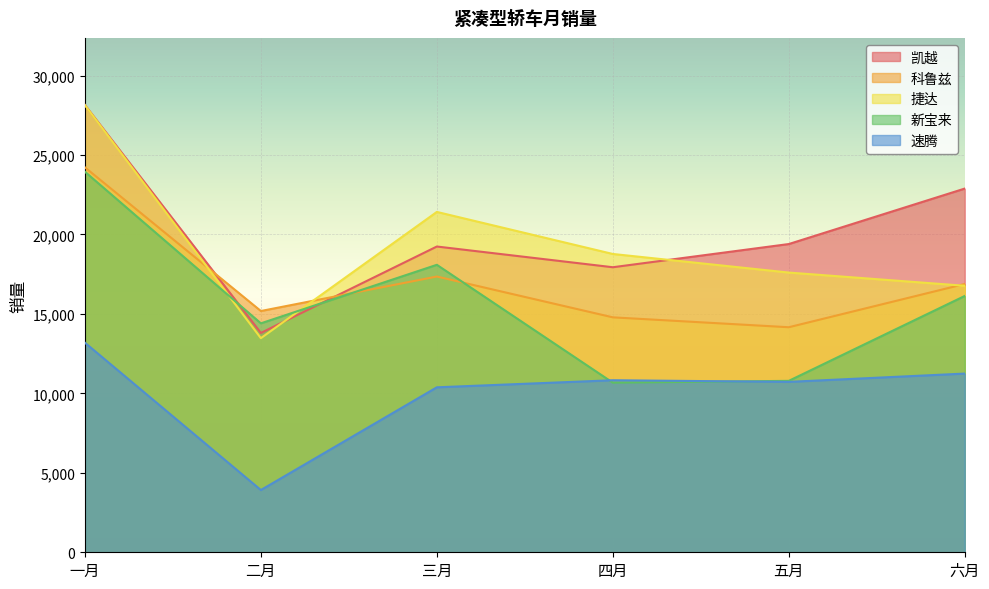

At which label does 速腾 first exceed 10826?

一月